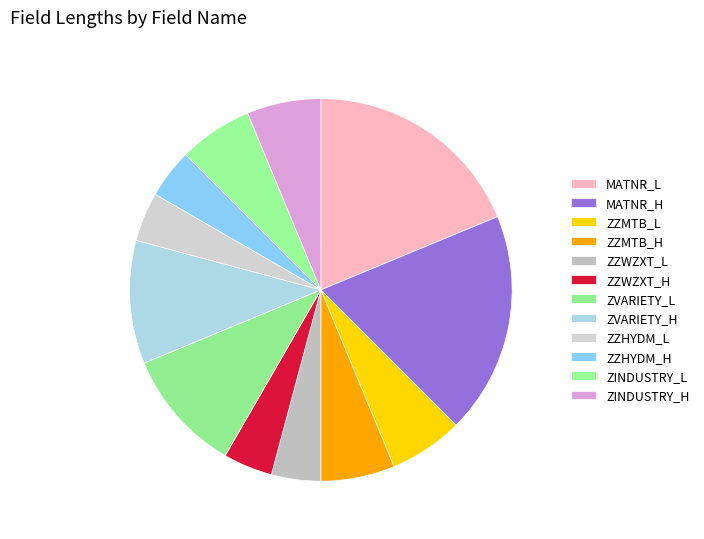

Count the number of slices in the pie.

12